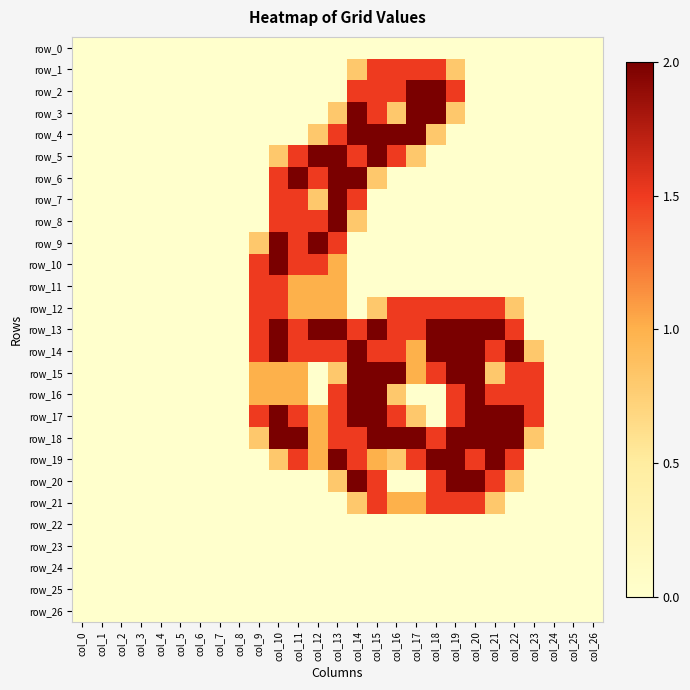

Where is row_8 nearest to the value 1?

col_14